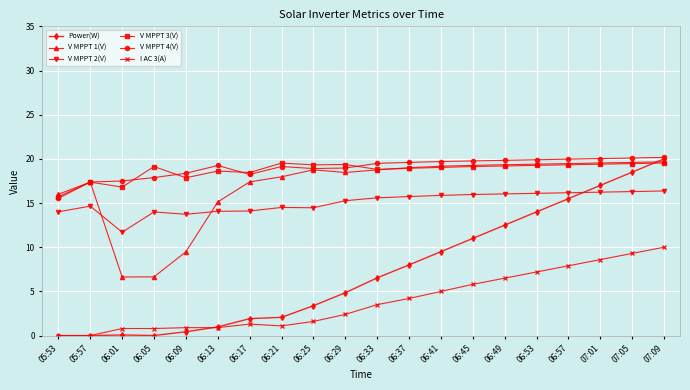

The value of V MPPT 1(V) at 06:21 is 29.8. True or false?

False